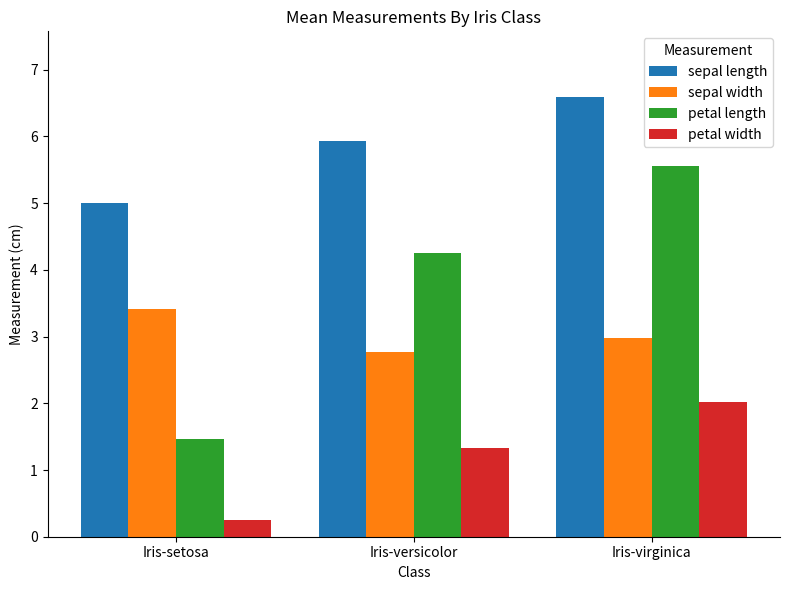

Are the bars grouped side by side (vs. stacked)?

Yes